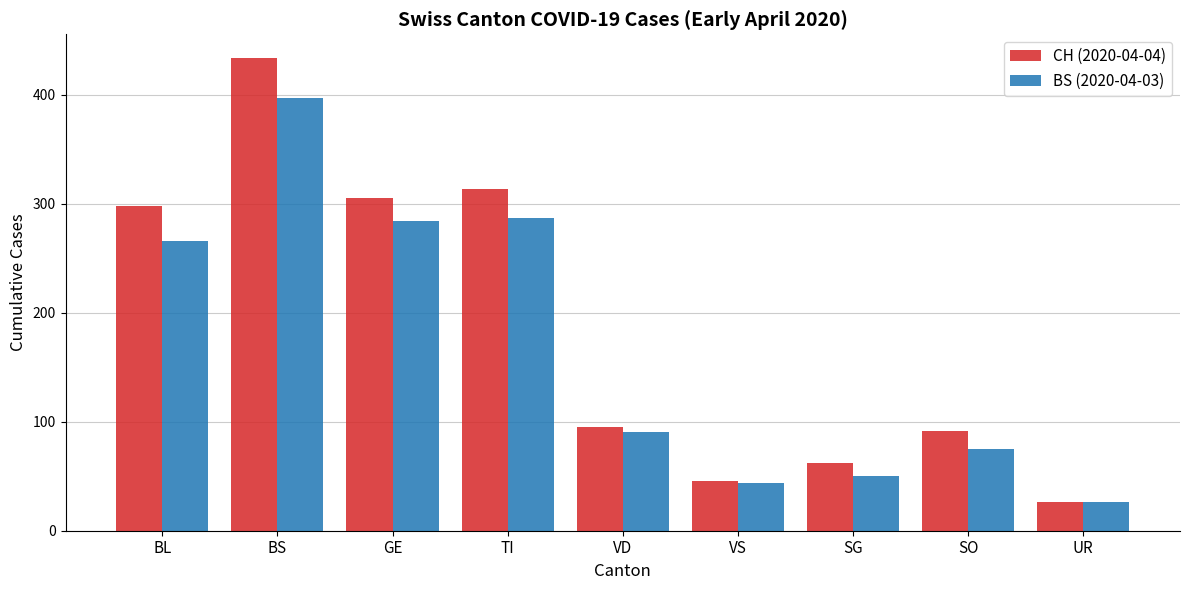

At which category does the chart reach its minimum across all series?

UR